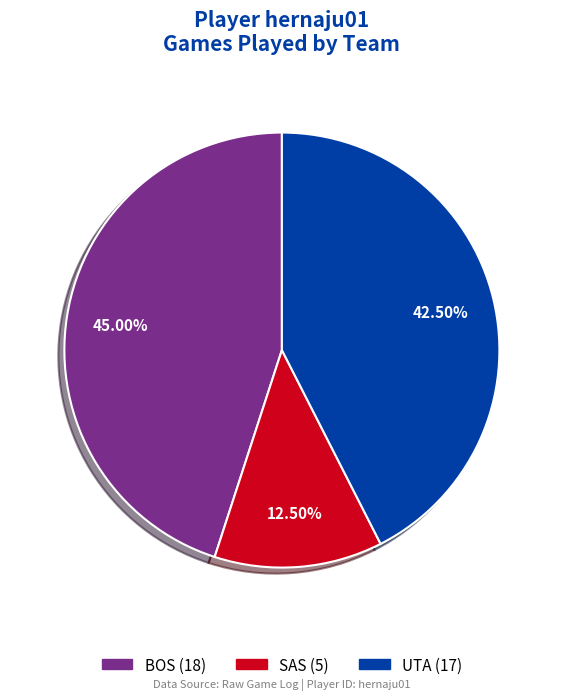

To the nearest percent, what is the average slice percentage?

33%